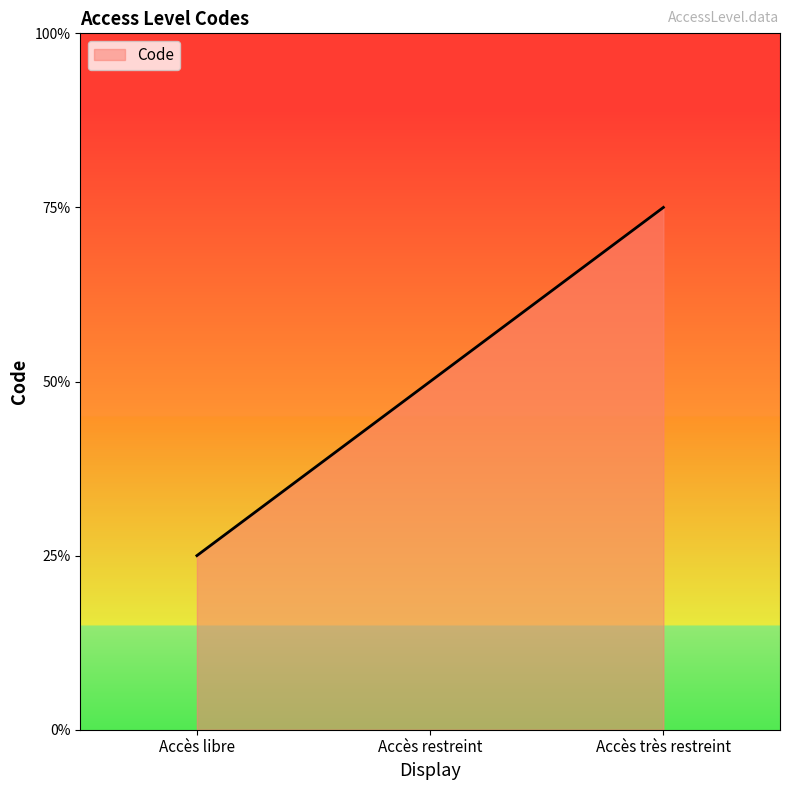

What is the sum of the values at Accès libre and Accès restreint?

3